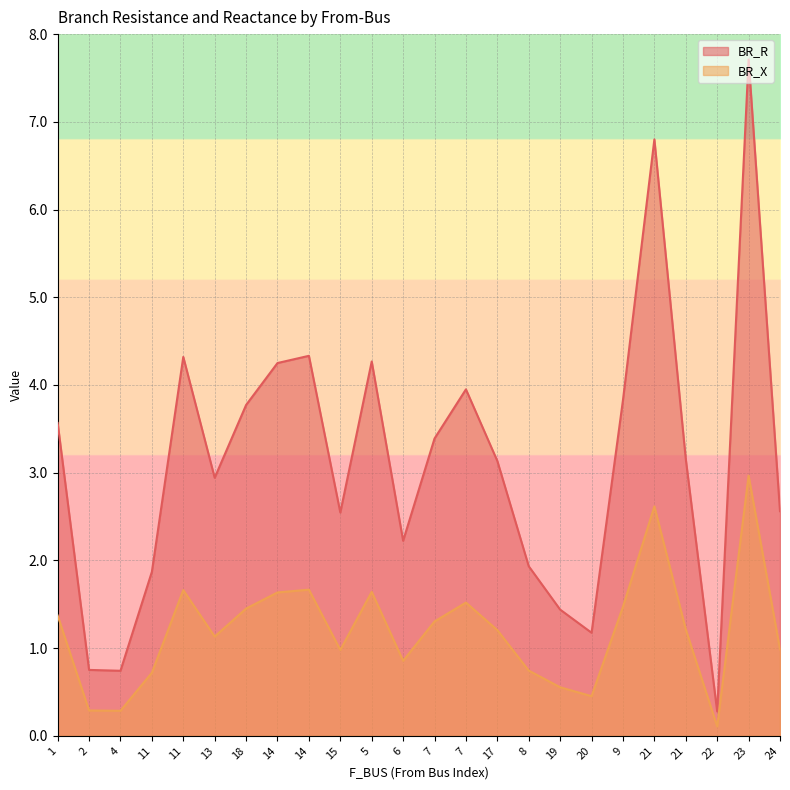

How many interior local peaks does the BR_R series have?

6